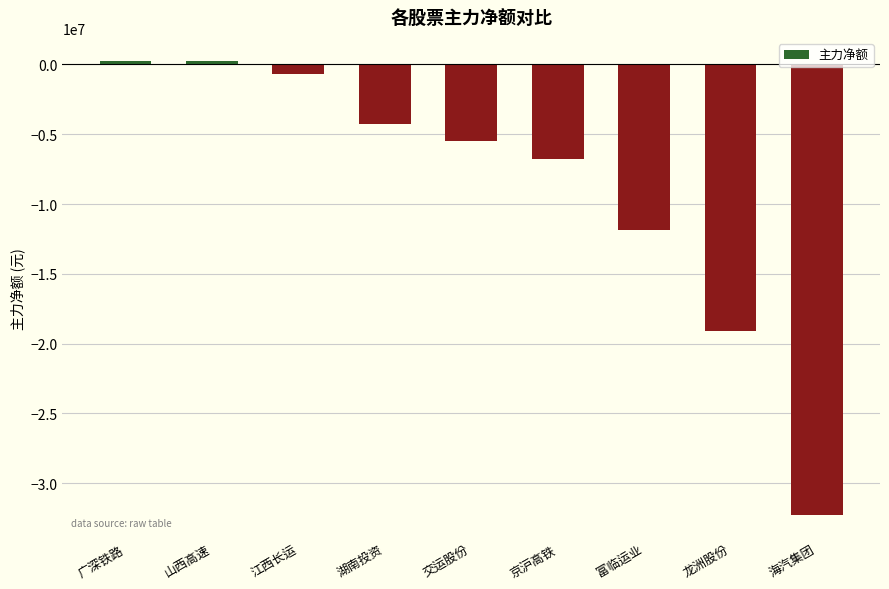

Which has a higher value, 广深铁路 or 交运股份?

广深铁路